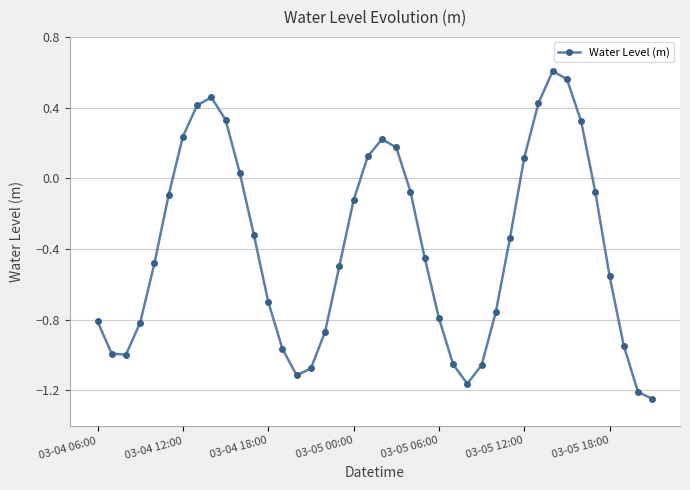

True or false: there are more than 2 points higher than both neighbors.

True